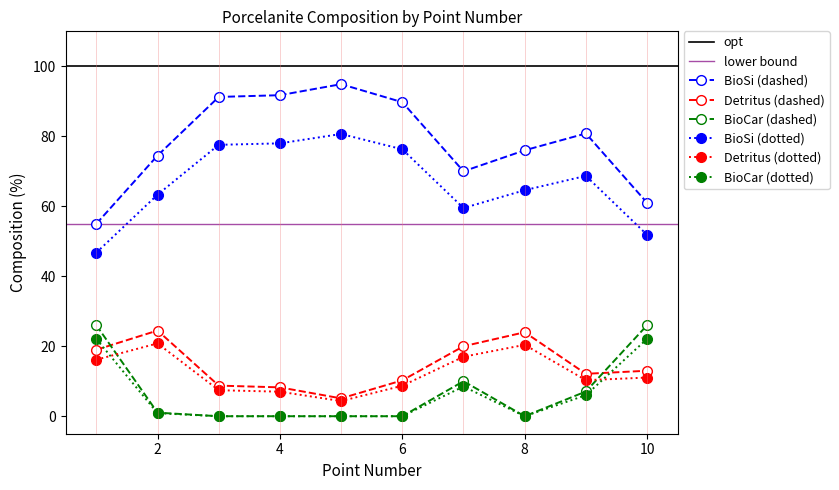

True or false: BioSi (dotted) and BioCar (dotted) intersect in this chart.

False